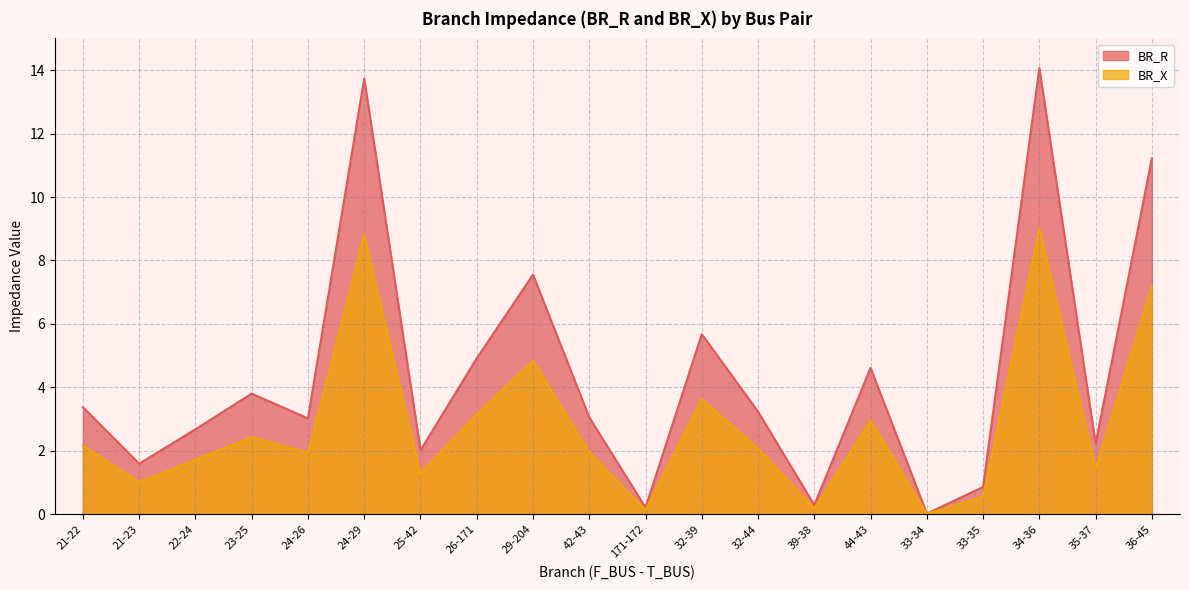

Rank the categories by BR_R value from highest to lowest.

34-36, 24-29, 36-45, 29-204, 32-39, 26-171, 44-43, 23-25, 21-22, 32-44, 42-43, 24-26, 22-24, 35-37, 25-42, 21-23, 33-35, 39-38, 171-172, 33-34